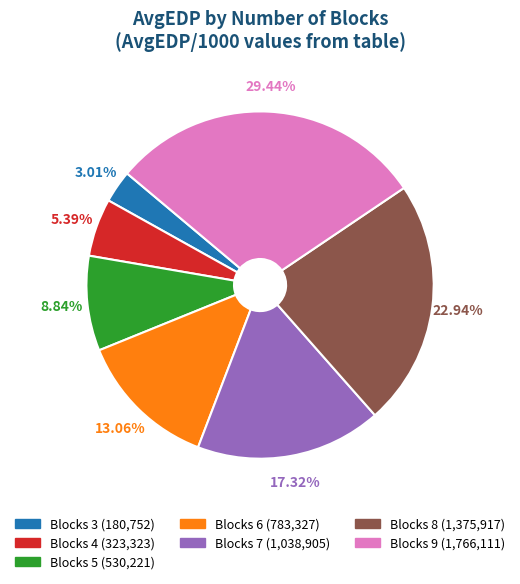

To the nearest percent, what portion does Blocks 3 represent?

3%